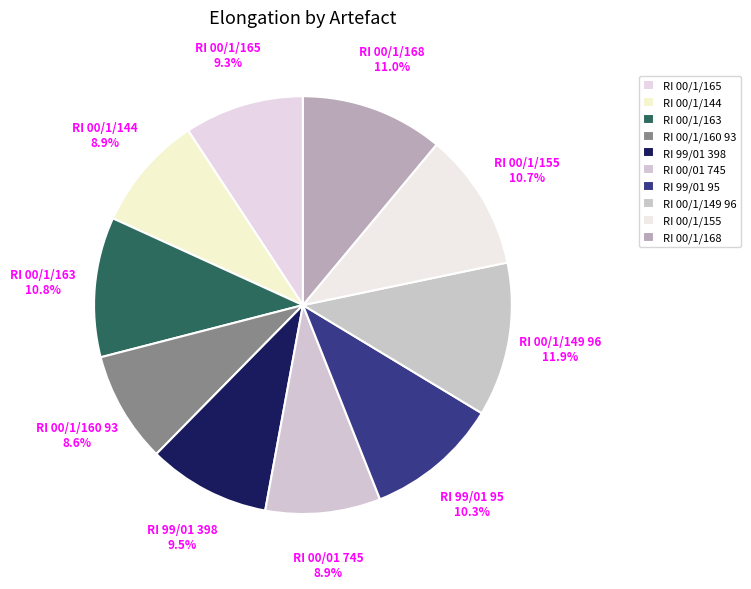

Does RI 00/1/163 represent more than half of the total?

No